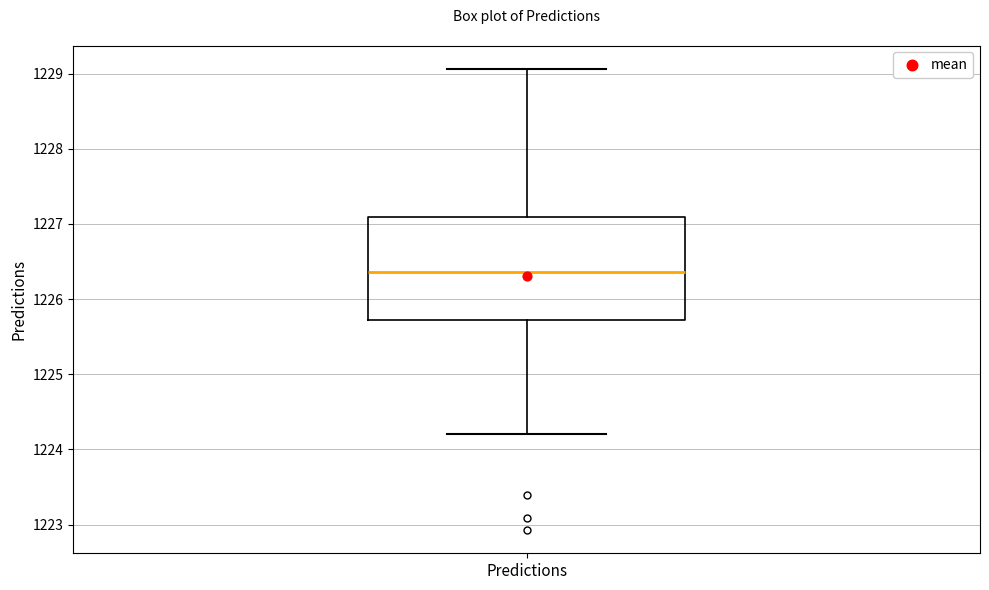

Read this box plot against the y-axis: the position of the median line, the range covered by the box, and the ends of both whiskers. The values are not printed on the chart, so give them approximately, as read against the axis.

median 1226.4, box 1225.7 to 1227.1, whiskers 1224.2 to 1229.1